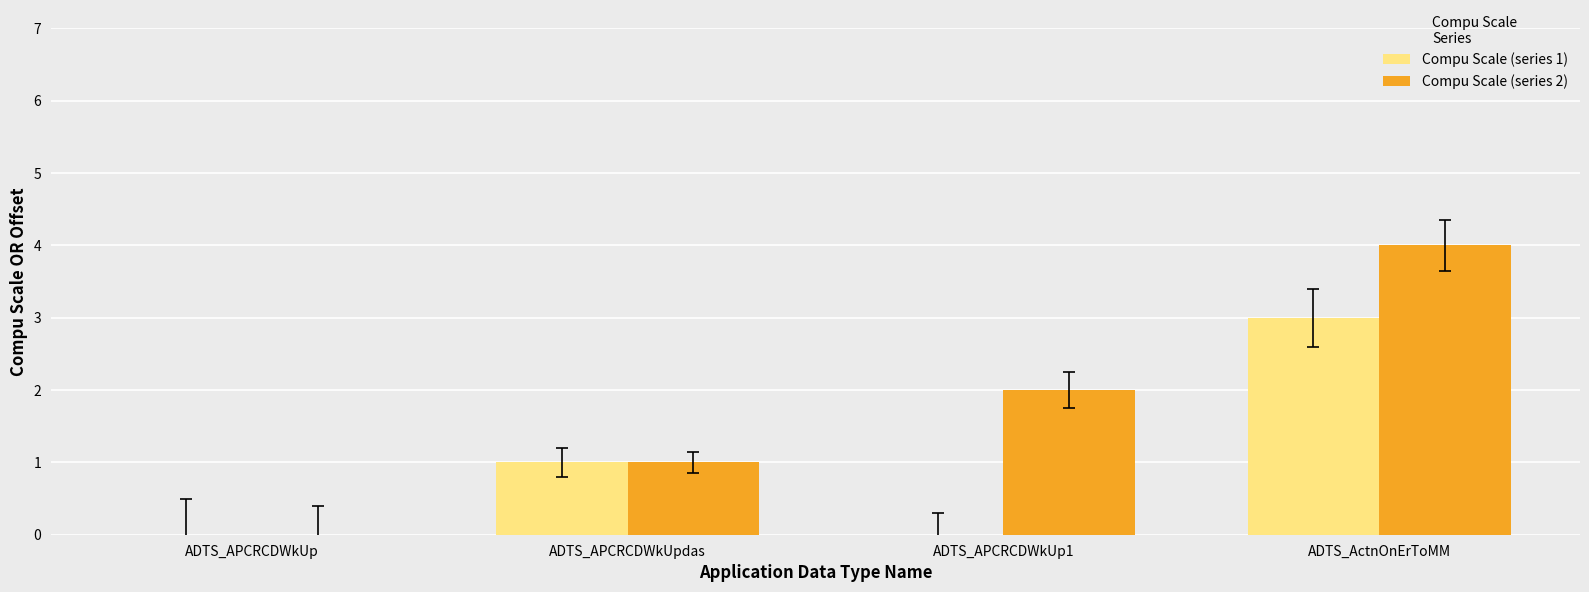

Which label corresponds to the largest value in the chart?

ADTS_ActnOnErToMM